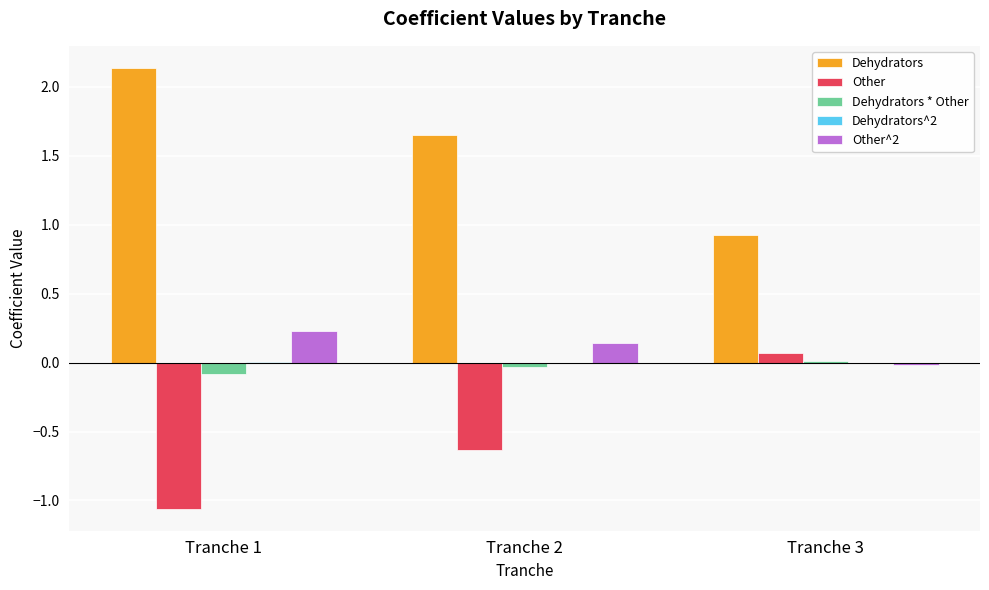

Count the number of categories in the chart.

3